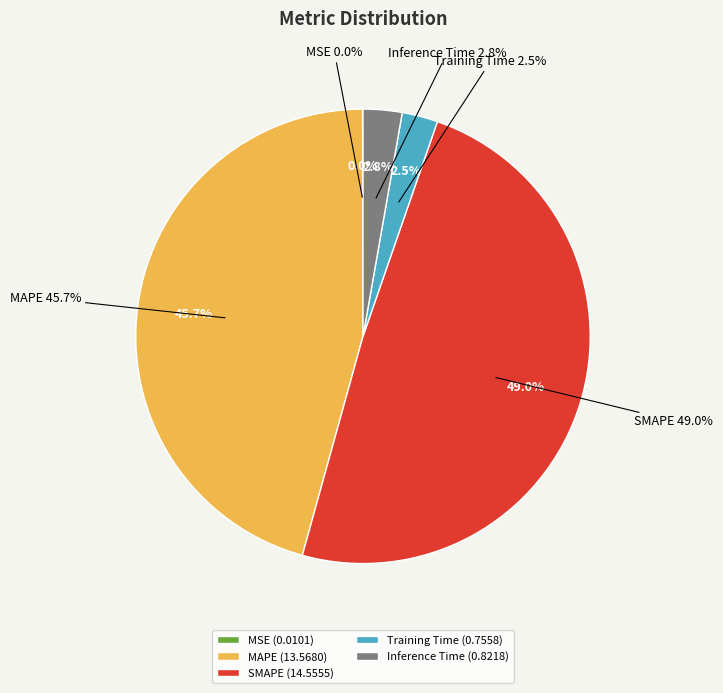

What is the total percentage of MAPE and Training Time?

48.2%